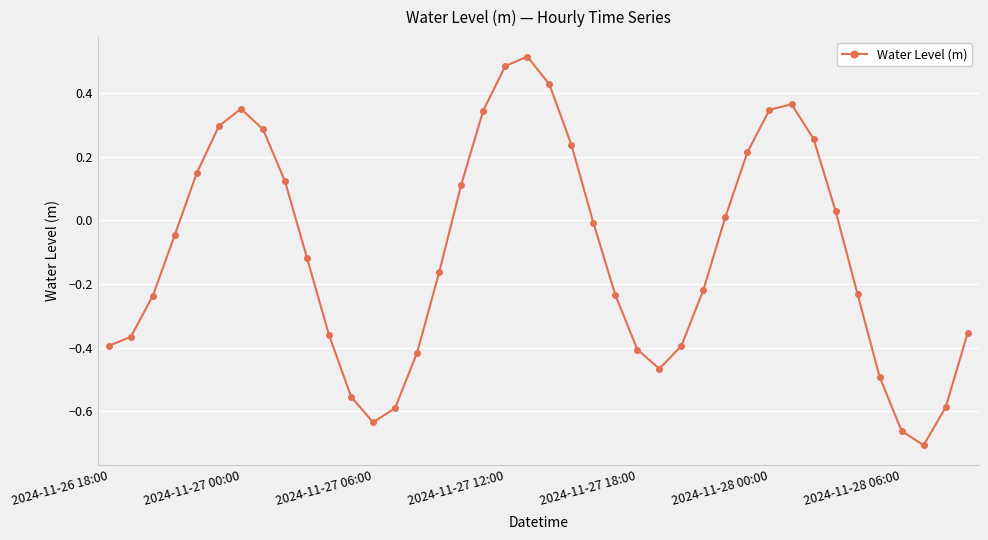

What is the difference between the maximum and minimum values?

1.2